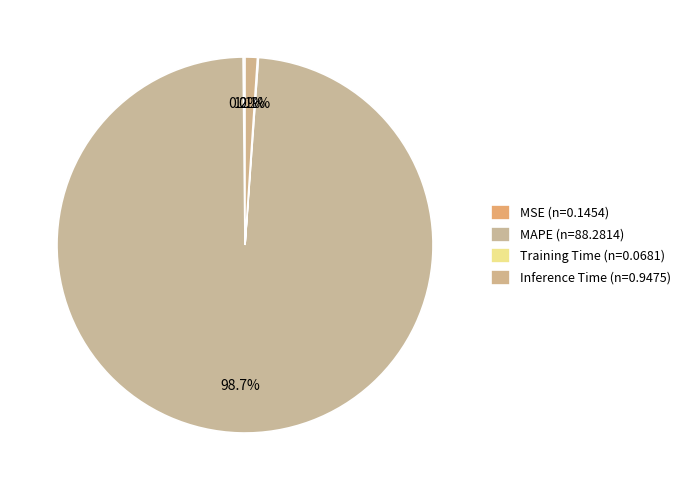

What is the largest slice in the pie chart?

MAPE